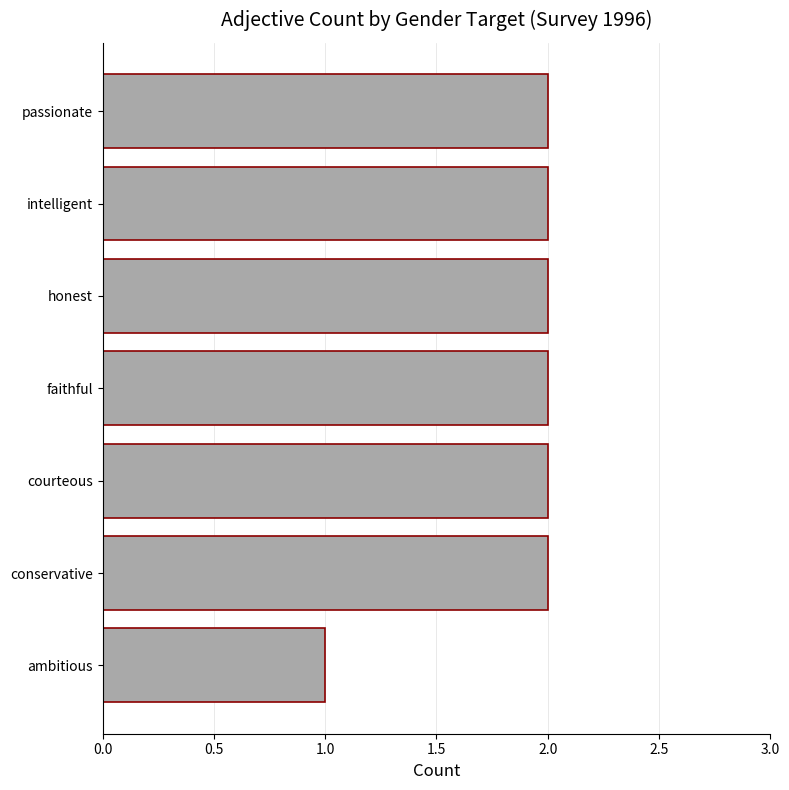

How many values are below 2?

1